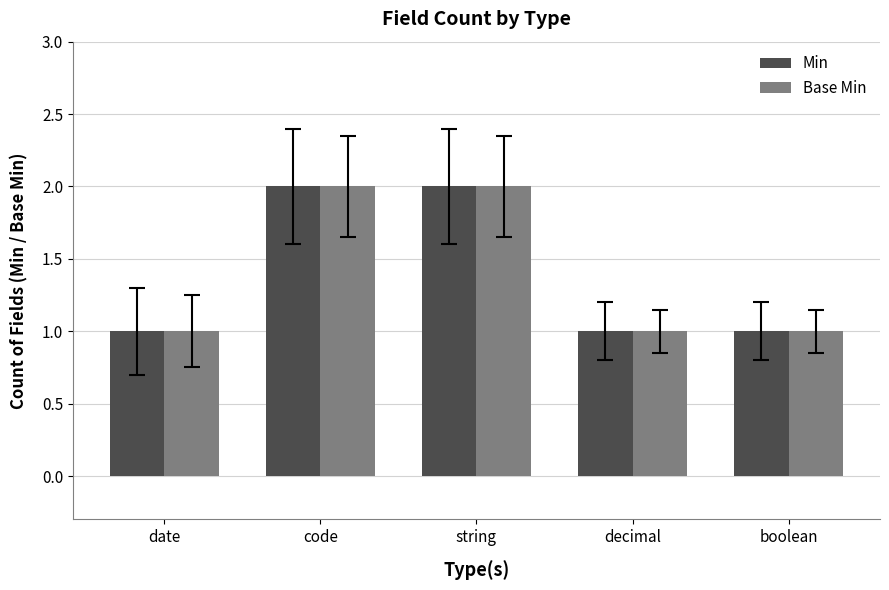

What is the difference between the maximum and minimum values in the Base Min series?

1